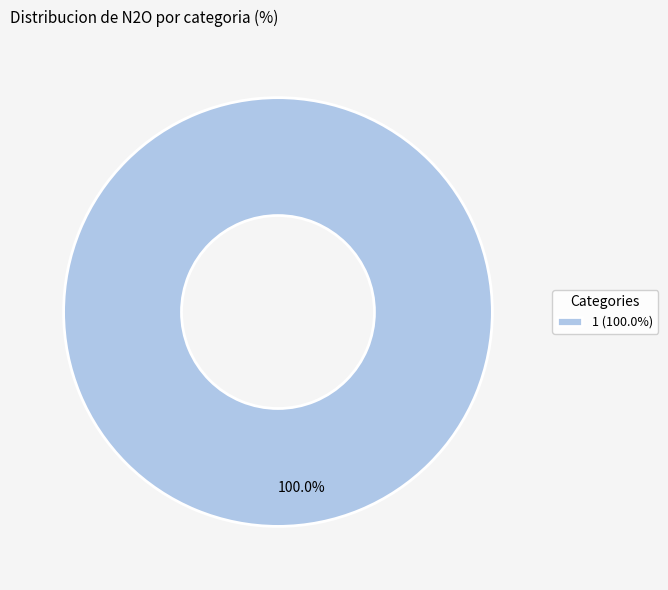

How many slices are in this pie chart?

1